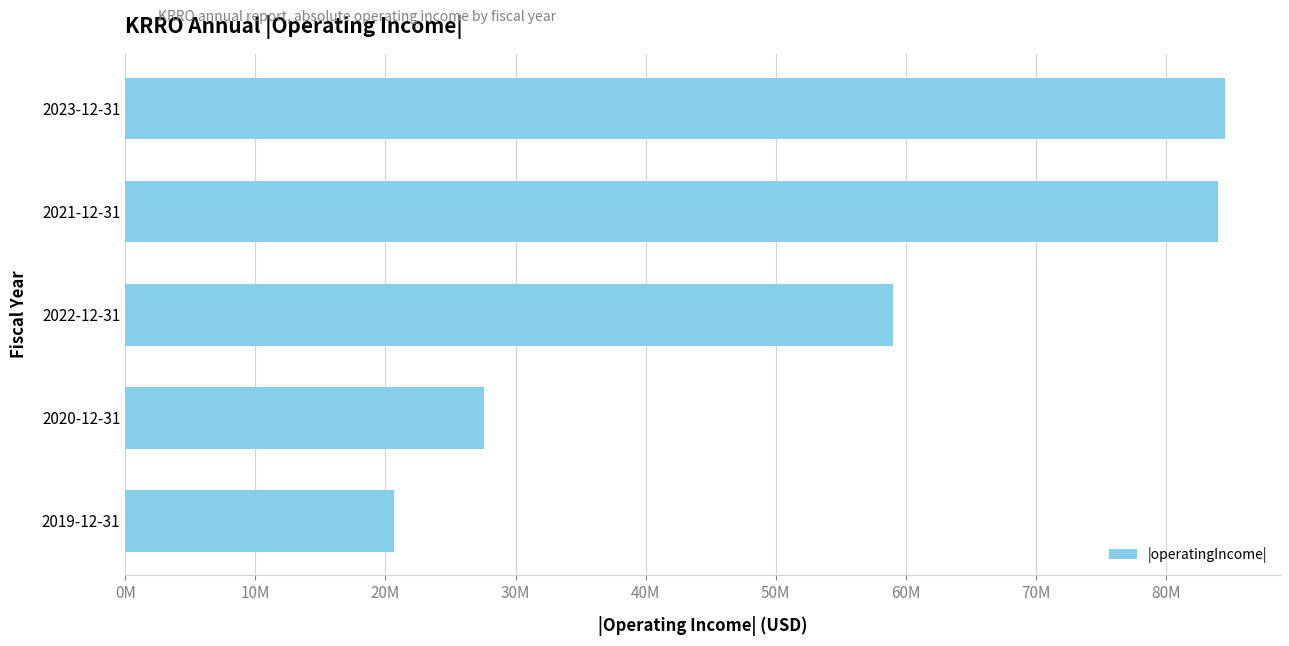

Does the chart contain any negative values?

No